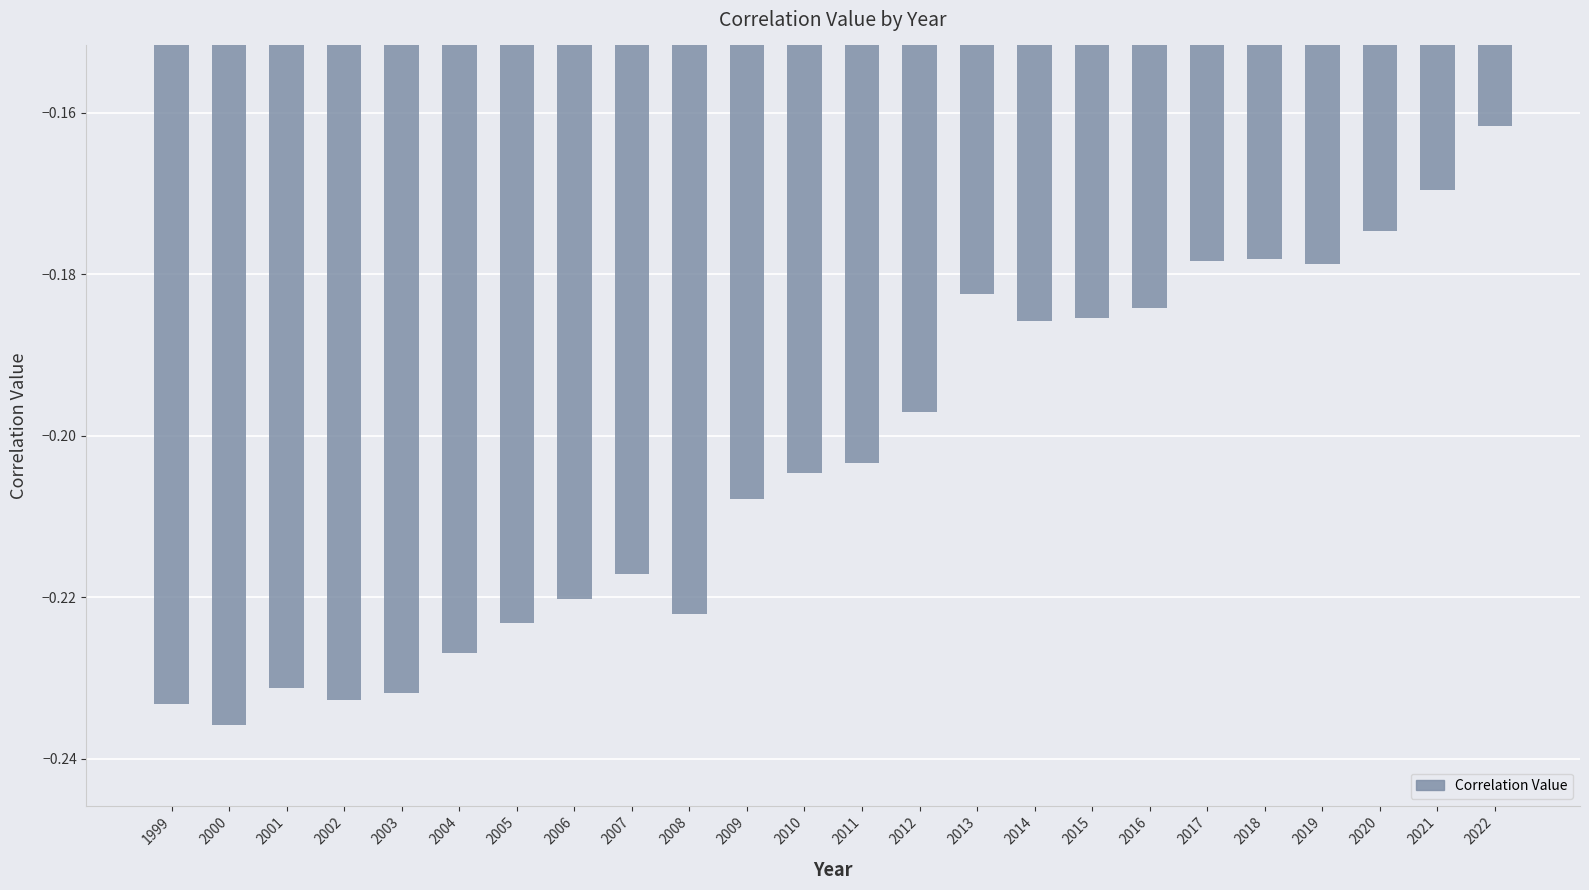

What is the sum of the values at 2000 and 2006?

-0.5